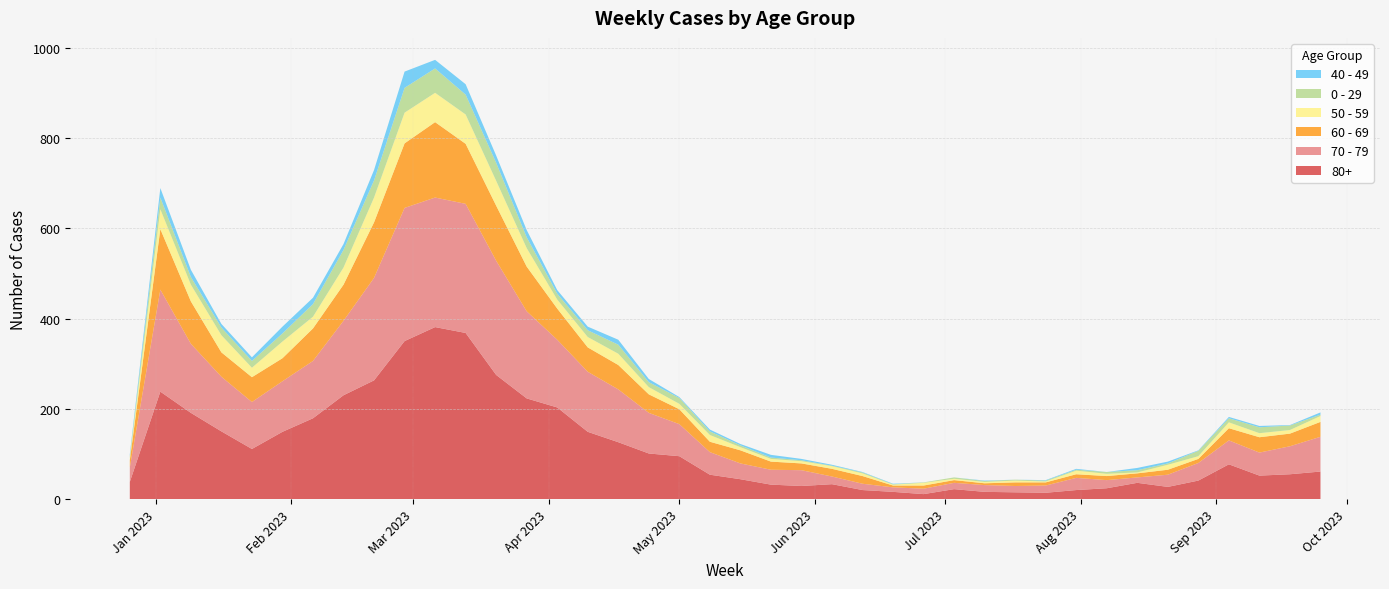

Reading left to right, extract all data points from this chart.

80+: 2022-12-26=38	2023-01-02=238	2023-01-09=191	2023-01-16=150	2023-01-23=111	2023-01-30=149	2023-02-06=179	2023-02-13=230	2023-02-20=263	2023-02-27=350	2023-03-06=381	2023-03-13=368	2023-03-20=275	2023-03-27=223	2023-04-03=203	2023-04-10=149	2023-04-17=126	2023-04-24=101	2023-05-01=95	2023-05-08=54	2023-05-15=44	2023-05-22=32	2023-05-29=29	2023-06-05=33	2023-06-12=20	2023-06-19=16	2023-06-26=11	2023-07-03=22	2023-07-10=16	2023-07-17=15	2023-07-24=14	2023-07-31=20	2023-08-07=24	2023-08-14=36	2023-08-21=27	2023-08-28=41	2023-09-04=77	2023-09-11=52	2023-09-18=55	2023-09-25=61
70 - 79: 2022-12-26=32	2023-01-02=226	2023-01-09=153	2023-01-16=121	2023-01-23=104	2023-01-30=112	2023-02-06=127	2023-02-13=165	2023-02-20=227	2023-02-27=295	2023-03-06=287	2023-03-13=286	2023-03-20=253	2023-03-27=193	2023-04-03=150	2023-04-10=133	2023-04-17=117	2023-04-24=90	2023-05-01=71	2023-05-08=50	2023-05-15=35	2023-05-22=33	2023-05-29=35	2023-06-05=17	2023-06-12=14	2023-06-19=10	2023-06-26=12	2023-07-03=14	2023-07-10=15	2023-07-17=14	2023-07-24=16	2023-07-31=27	2023-08-07=18	2023-08-14=12	2023-08-21=27	2023-08-28=39	2023-09-04=53	2023-09-11=51	2023-09-18=62	2023-09-25=77
60 - 69: 2022-12-26=16	2023-01-02=134	2023-01-09=94	2023-01-16=54	2023-01-23=55	2023-01-30=51	2023-02-06=72	2023-02-13=80	2023-02-20=123	2023-02-27=143	2023-03-06=167	2023-03-13=133	2023-03-20=122	2023-03-27=99	2023-04-03=69	2023-04-10=54	2023-04-17=54	2023-04-24=41	2023-05-01=33	2023-05-08=23	2023-05-15=29	2023-05-22=18	2023-05-29=15	2023-06-05=17	2023-06-12=17	2023-06-19=4	2023-06-26=7	2023-07-03=6	2023-07-10=4	2023-07-17=8	2023-07-24=7	2023-07-31=8	2023-08-07=9	2023-08-14=9	2023-08-21=11	2023-08-28=9	2023-09-04=27	2023-09-11=34	2023-09-18=28	2023-09-25=33
50 - 59: 2022-12-26=5	2023-01-02=44	2023-01-09=37	2023-01-16=38	2023-01-23=21	2023-01-30=37	2023-02-06=26	2023-02-13=38	2023-02-20=55	2023-02-27=68	2023-03-06=65	2023-03-13=65	2023-03-20=55	2023-03-27=41	2023-04-03=20	2023-04-10=23	2023-04-17=25	2023-04-24=16	2023-05-01=12	2023-05-08=15	2023-05-15=7	2023-05-22=6	2023-05-29=5	2023-06-05=6	2023-06-12=6	2023-06-19=2	2023-06-26=6	2023-07-03=3	2023-07-10=3	2023-07-17=4	2023-07-24=2	2023-07-31=8	2023-08-07=5	2023-08-14=2	2023-08-21=11	2023-08-28=6	2023-09-04=13	2023-09-11=9	2023-09-18=8	2023-09-25=13
0 - 29: 2022-12-26=4	2023-01-02=26	2023-01-09=17	2023-01-16=17	2023-01-23=15	2023-01-30=18	2023-02-06=28	2023-02-13=39	2023-02-20=38	2023-02-27=55	2023-03-06=54	2023-03-13=44	2023-03-20=40	2023-03-27=24	2023-04-03=13	2023-04-10=15	2023-04-17=20	2023-04-24=11	2023-05-01=13	2023-05-08=8	2023-05-15=4	2023-05-22=3	2023-05-29=2	2023-06-05=1	2023-06-12=2	2023-06-19=1	2023-06-26=1	2023-07-03=3	2023-07-10=2	2023-07-17=2	2023-07-24=2	2023-07-31=2	2023-08-07=4	2023-08-14=5	2023-08-21=3	2023-08-28=12	2023-09-04=9	2023-09-11=13	2023-09-18=10	2023-09-25=3
40 - 49: 2022-12-26=4	2023-01-02=21	2023-01-09=16	2023-01-16=8	2023-01-23=8	2023-01-30=15	2023-02-06=14	2023-02-13=13	2023-02-20=23	2023-02-27=36	2023-03-06=19	2023-03-13=23	2023-03-20=16	2023-03-27=16	2023-04-03=8	2023-04-10=8	2023-04-17=11	2023-04-24=7	2023-05-01=2	2023-05-08=4	2023-05-15=3	2023-05-22=6	2023-05-29=3	2023-06-05=2	2023-06-12=1	2023-06-19=1	2023-06-26=0	2023-07-03=0	2023-07-10=1	2023-07-17=0	2023-07-24=1	2023-07-31=2	2023-08-07=0	2023-08-14=5	2023-08-21=4	2023-08-28=1	2023-09-04=3	2023-09-11=3	2023-09-18=1	2023-09-25=5